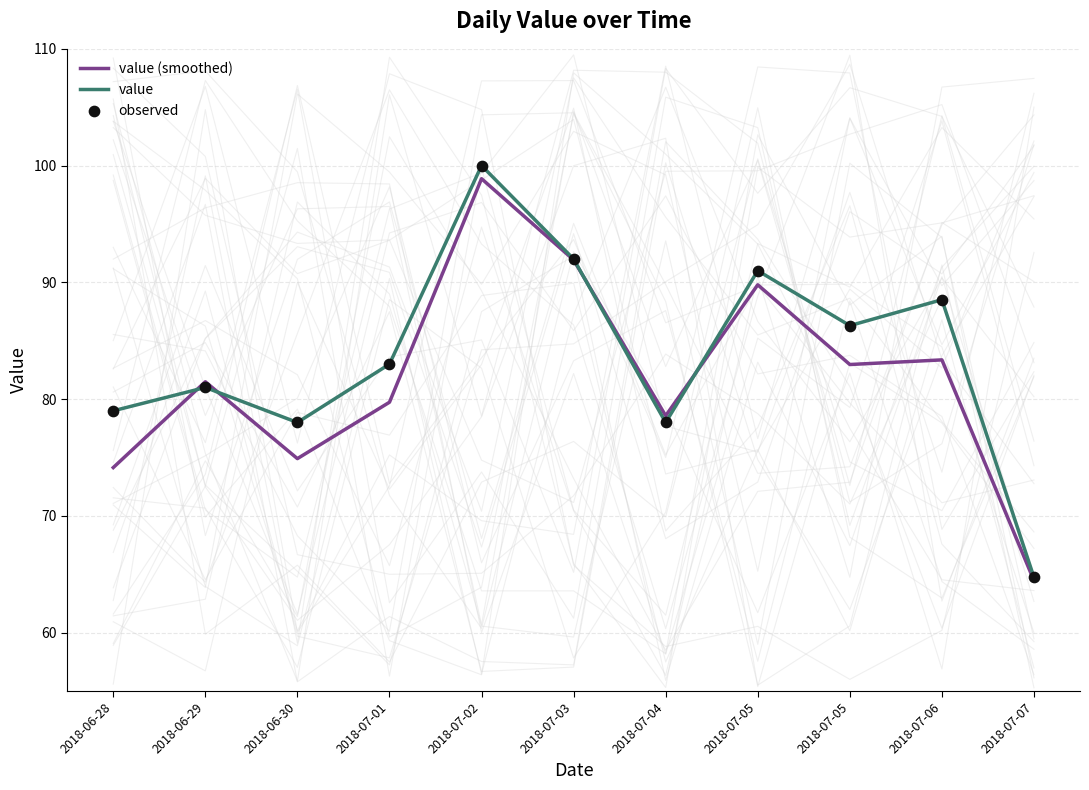

What are all the series names shown in the legend?

value (smoothed), value, observed